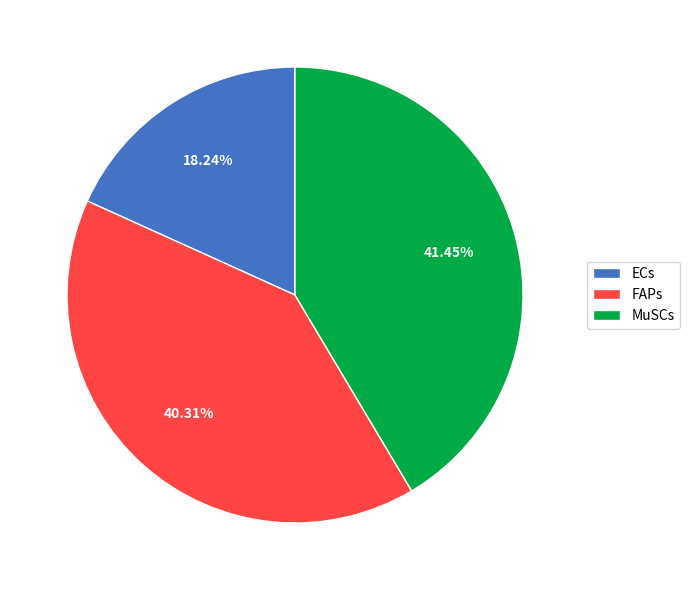

Which category has the smallest portion of the pie?

ECs